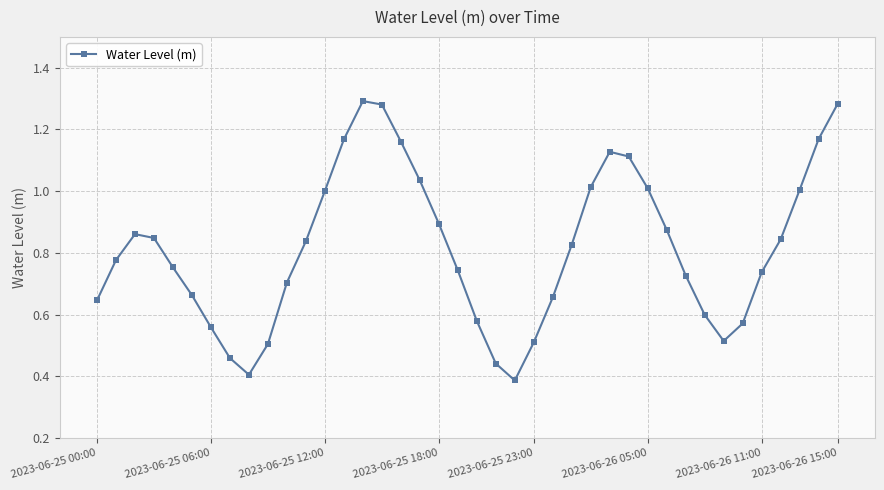

True or false: there are more than 2 points higher than both neighbors.

True